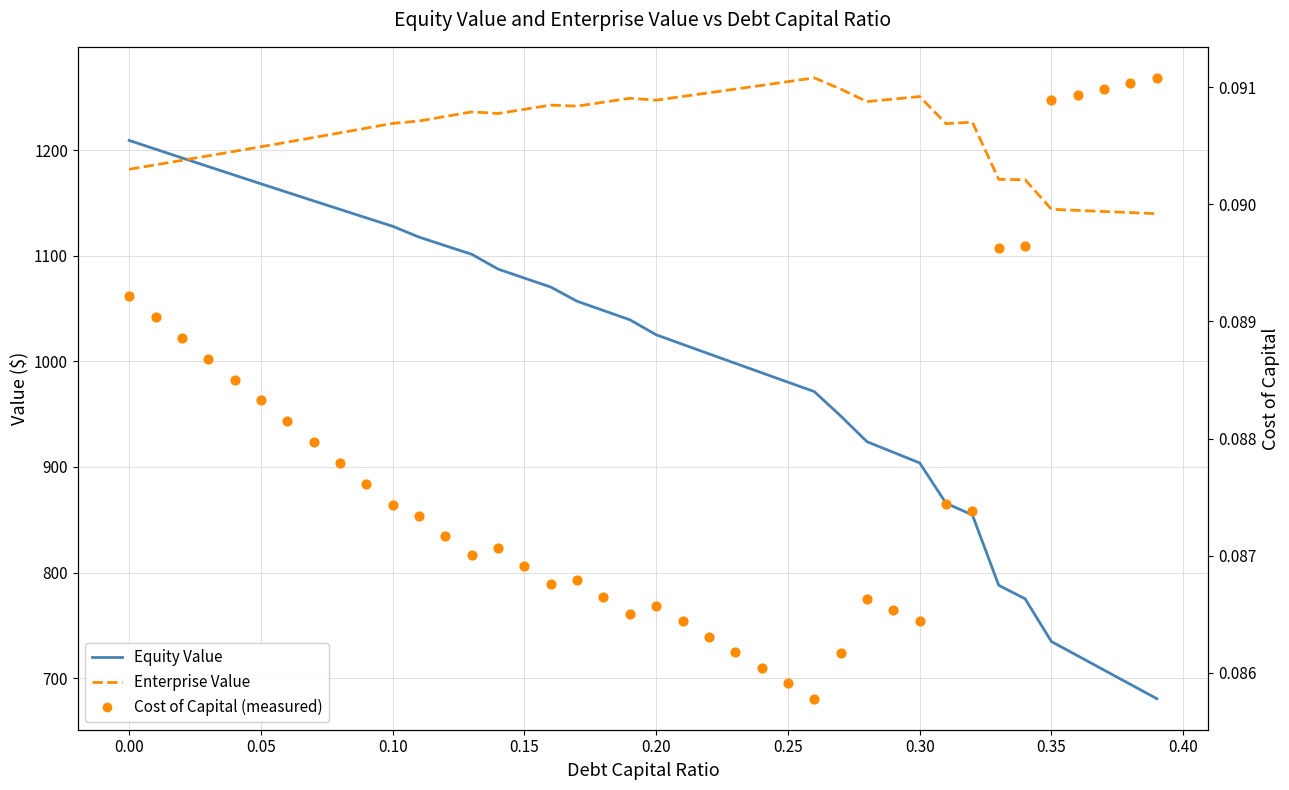

Which series has the widest spread of Y values?

Equity Value